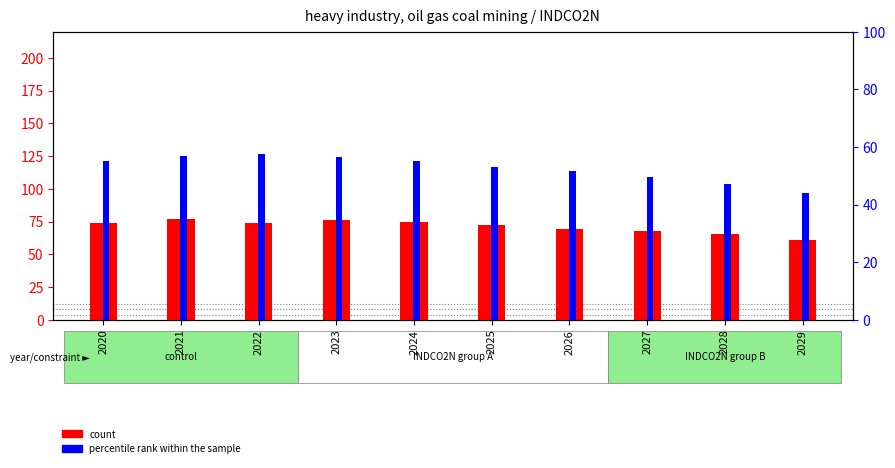

Reading left to right, what are all the values shown in this chart?

heavy industry constraint: 73.6	76.8	74.2	75.9	74.6	72.2	69.7	68.0	65.4	61.0
OIL GAS production (scaled): 55.0	56.7	57.4	56.7	55.0	53.2	51.8	49.7	47.1	44.1